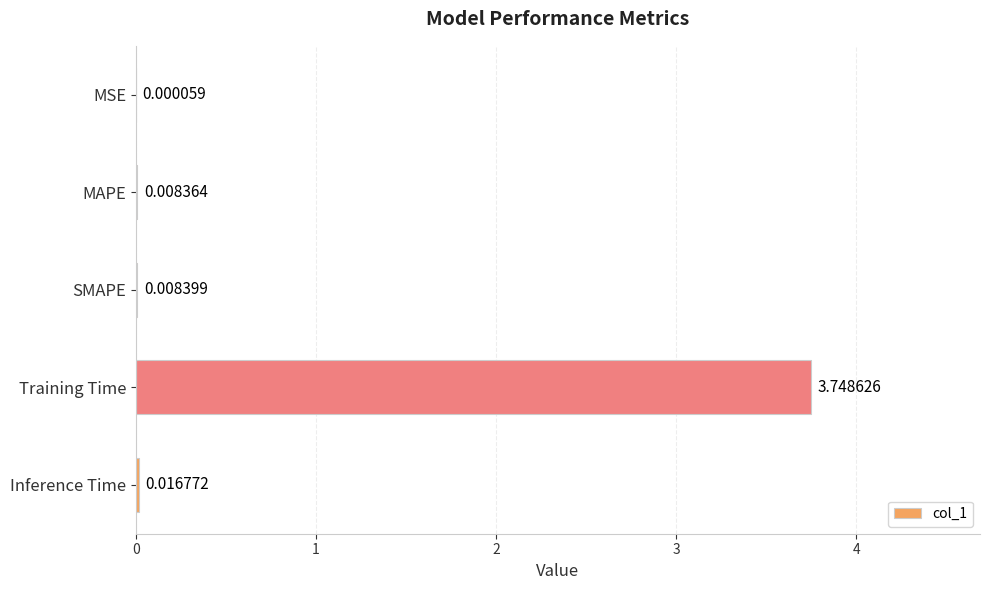

At which category does the chart reach its peak across all series?

Training Time